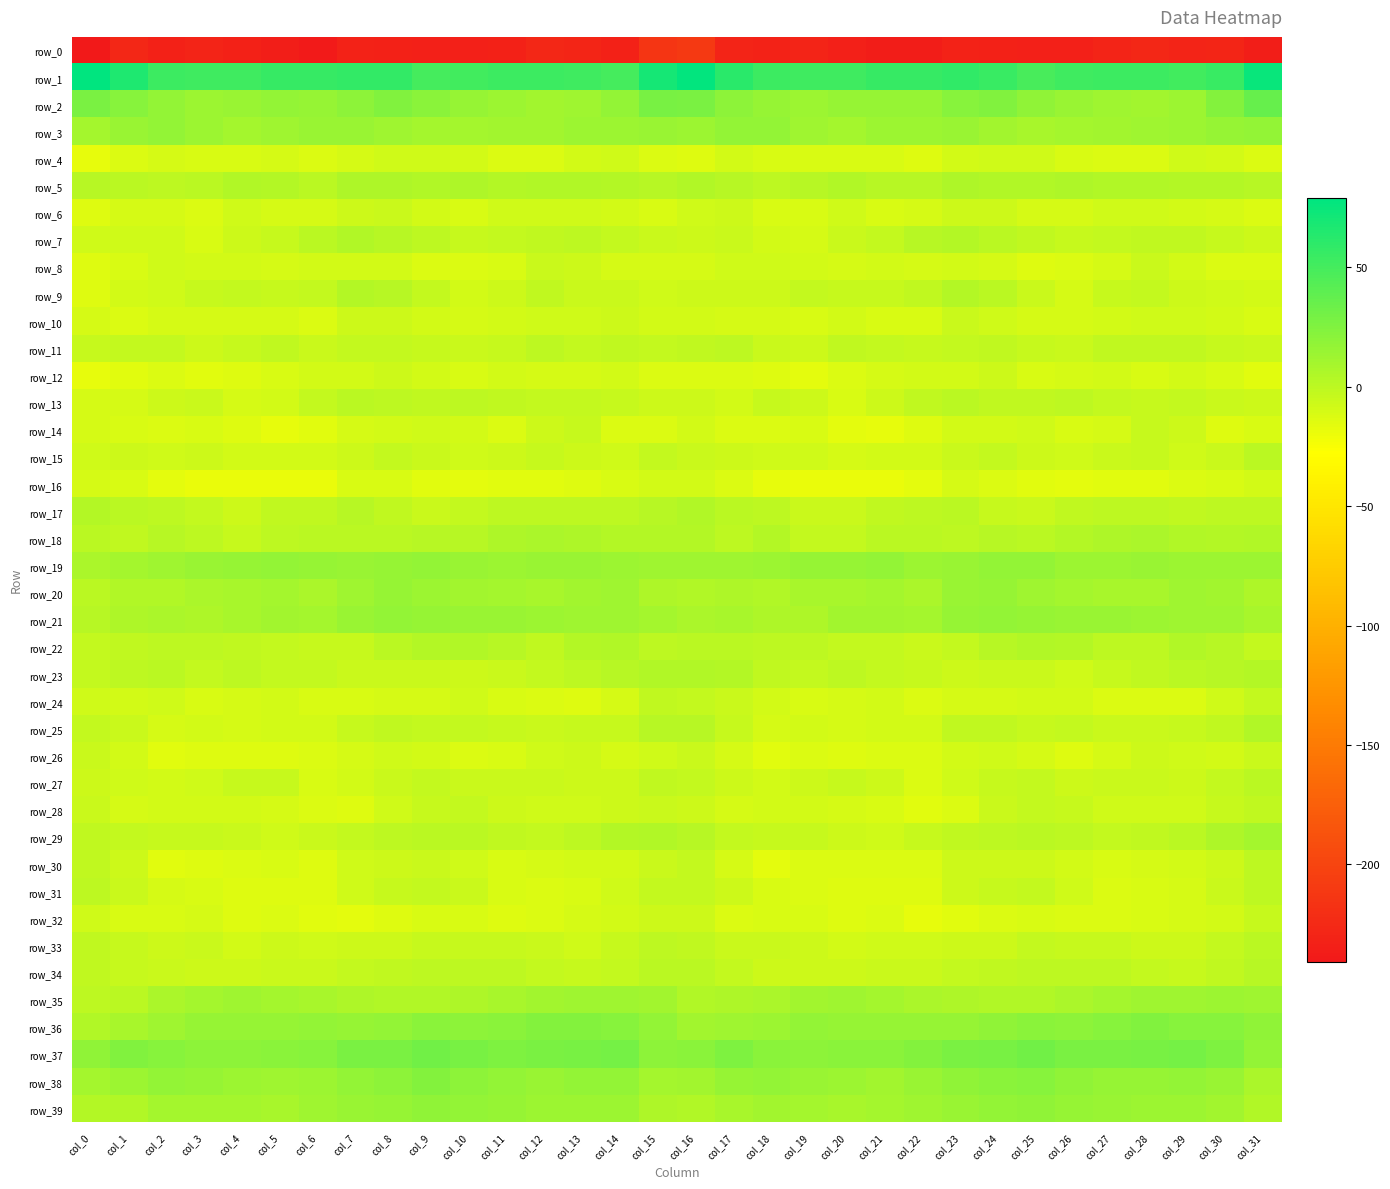

What is the average value of the row_0 series?

-231.2